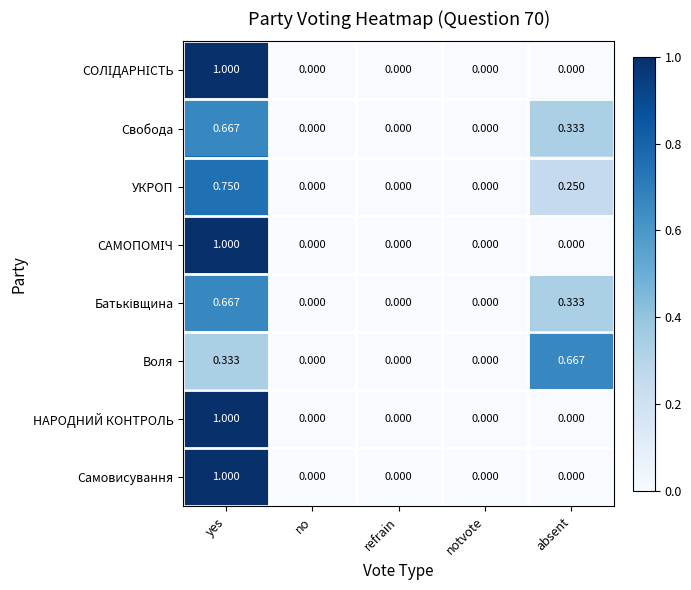

Between notvote and absent, which series saw the biggest shift?

Воля